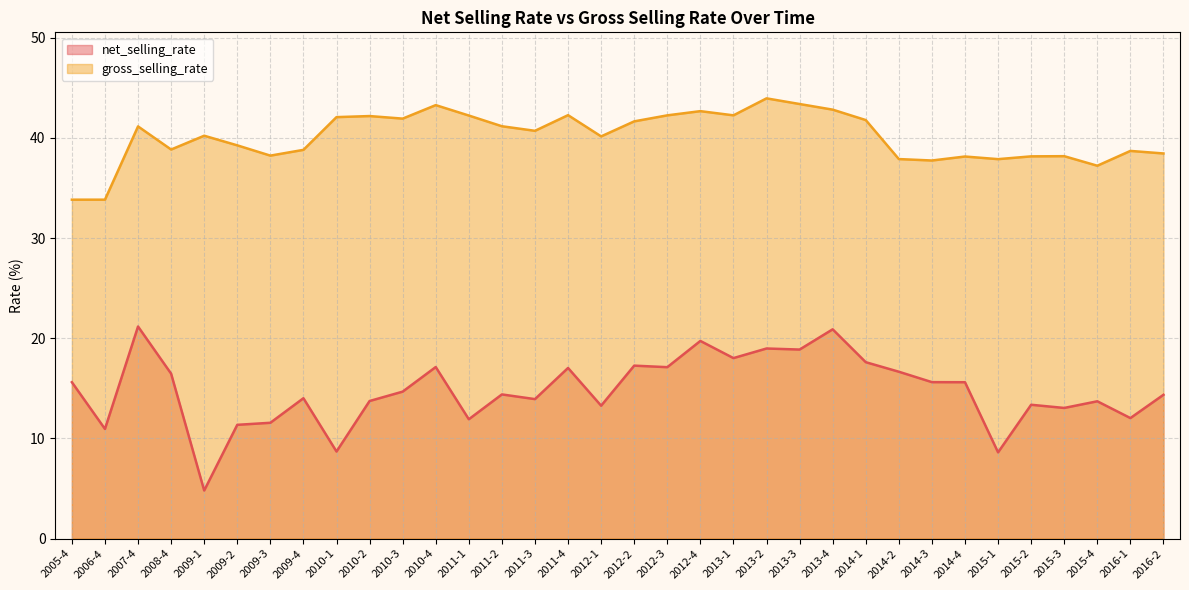

Count the number of categories in the chart.

34